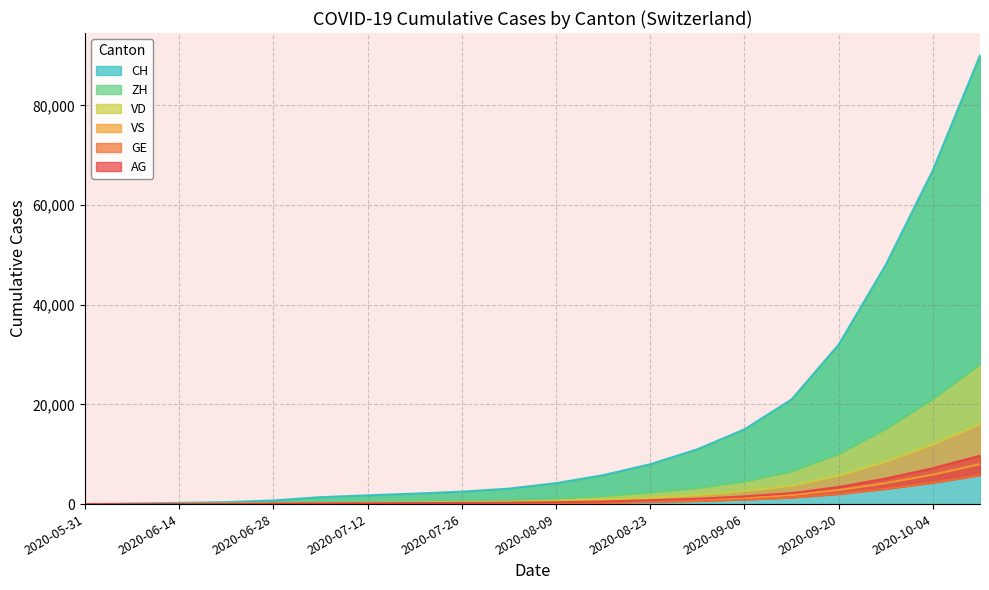

Where is ZH nearest to the value 14000?

2020-09-27